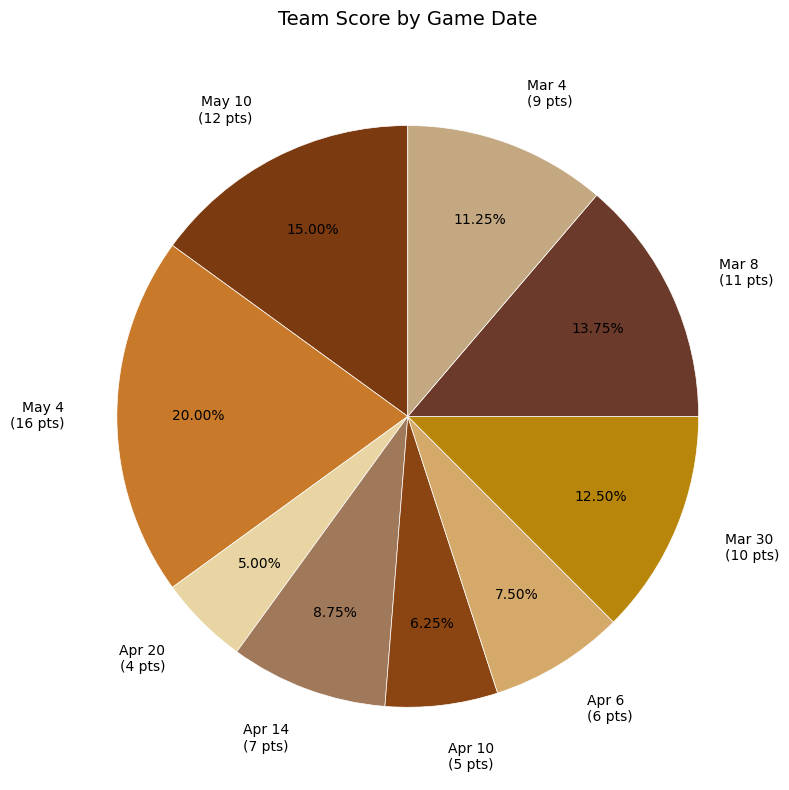

Rank the categories by value from lowest to highest.

Apr 20, Apr 10, Apr 6, Apr 14, Mar 4, Mar 30, Mar 8, May 10, May 4